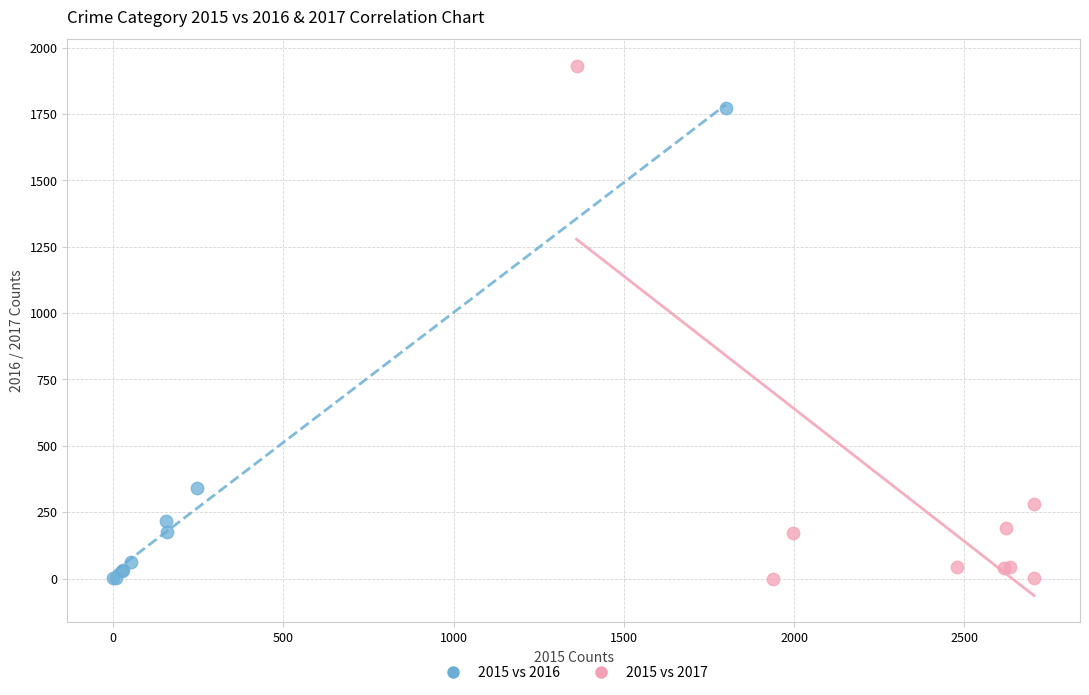

Which series has the largest Y range (max minus min)?

2015 vs 2017